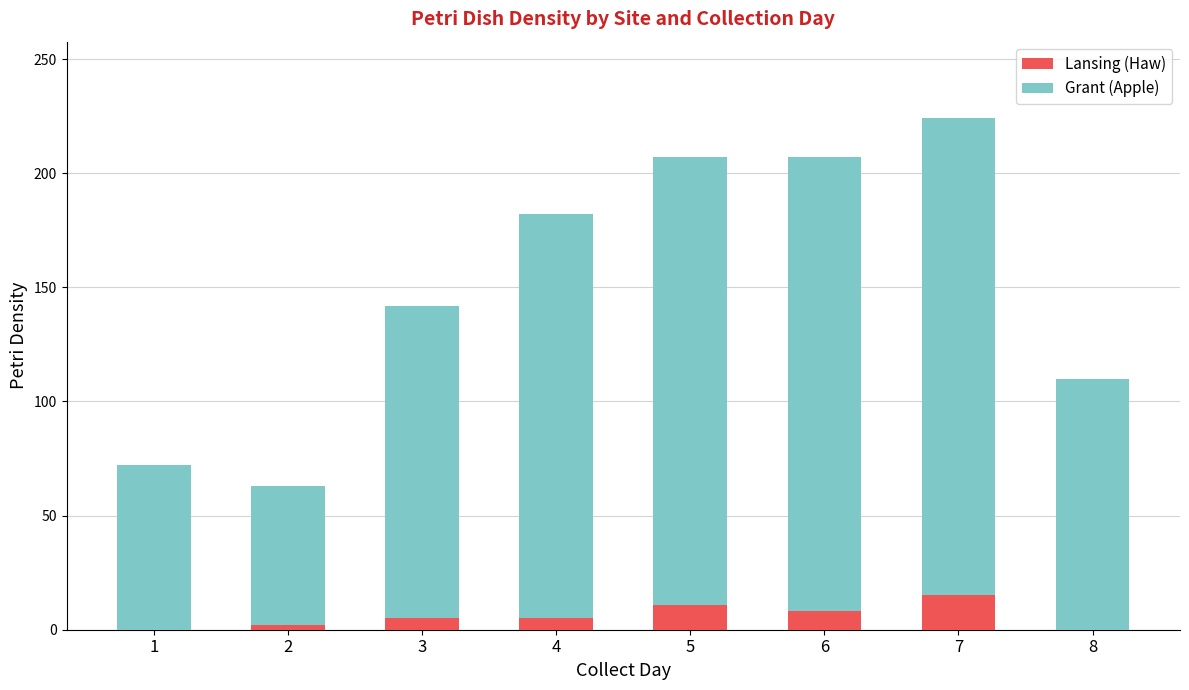

At which category is the sum across all series the highest?

7